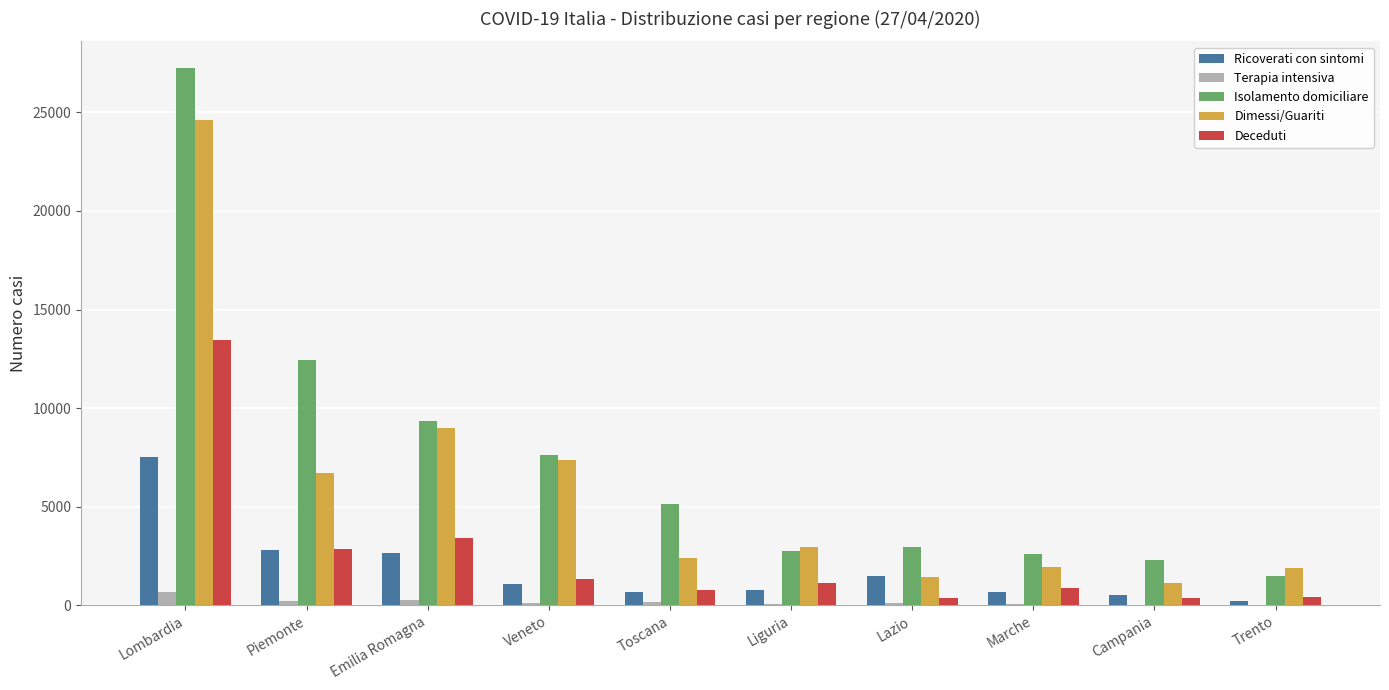

What is the spread (max minus min) of values at Trento?

1858